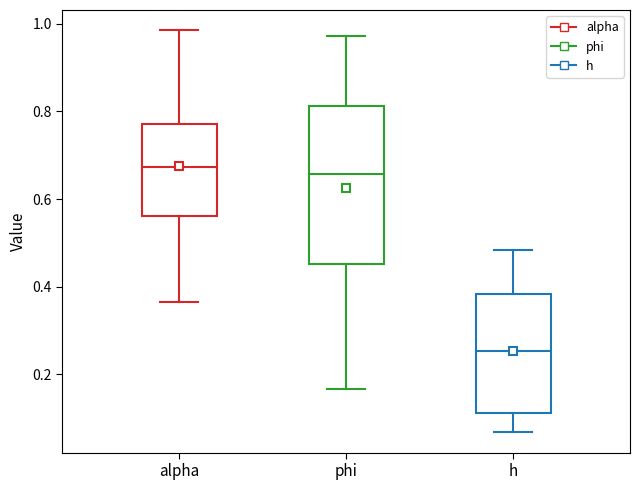

Reading left to right, read every box against the y-axis: the position of its median line, the range the box covers, and the ends of its whiskers. The values are not printed on the chart, so give them approximately, as read against the axis.

alpha: median 0.68, box 0.56 to 0.78, whiskers 0.36 to 0.98
phi: median 0.66, box 0.46 to 0.82, whiskers 0.16 to 0.98
h: median 0.26, box 0.12 to 0.38, whiskers 0.06 to 0.48